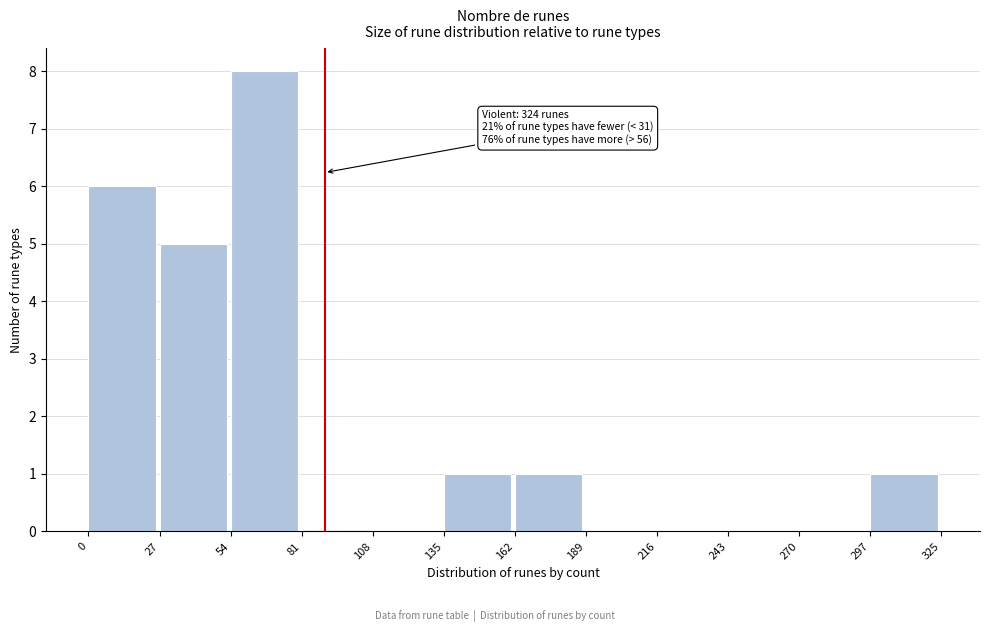

Over which range of the x-axis is the bar tallest?

54 to 81